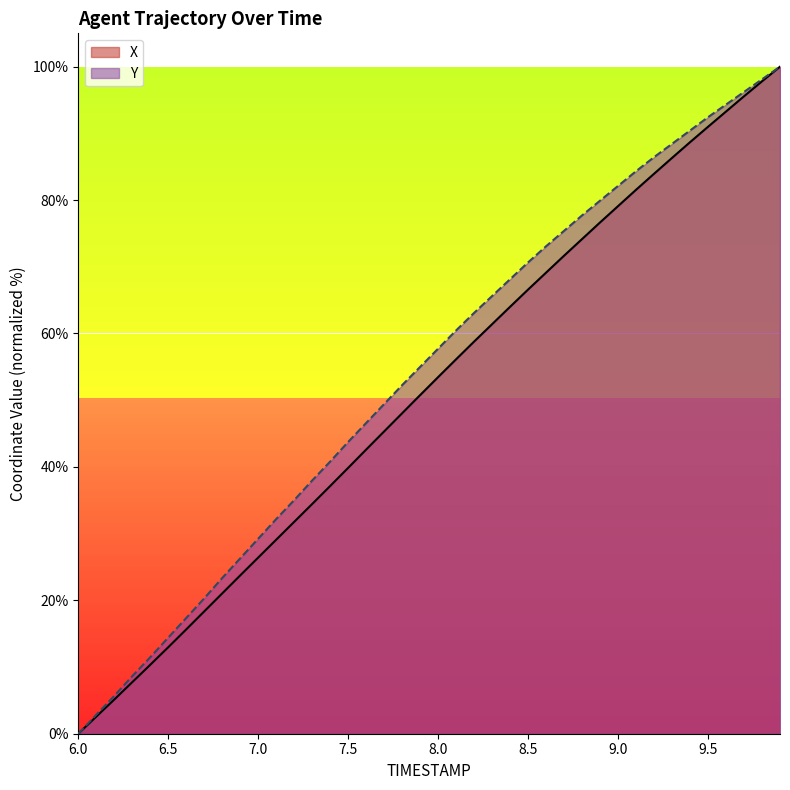

Reading left to right, extract all data points from this chart.

X: 6.0=0.0	6.1=2.6	6.2=5.1	6.3=7.7	6.4=10.3	6.5=13.0	6.6=15.6	6.7=18.3	6.8=21.0	6.9=23.7	7.0=26.4	7.1=29.1	7.2=31.8	7.3=34.4	7.4=37.1	7.5=39.9	7.6=42.6	7.7=45.3	7.8=48.0	7.9=50.8	8.0=53.5	8.1=56.1	8.2=58.8	8.3=61.4	8.4=64.0	8.5=66.6	8.6=69.1	8.7=71.7	8.8=74.2	8.9=76.7	9.0=79.1	9.1=81.5	9.2=83.9	9.3=86.3	9.4=88.7	9.5=91.0	9.6=93.3	9.7=95.6	9.8=97.8	9.9=100.0
Y: 6.0=0.0	6.1=2.8	6.2=5.7	6.3=8.6	6.4=11.5	6.5=14.4	6.6=17.4	6.7=20.3	6.8=23.3	6.9=26.3	7.0=29.2	7.1=32.2	7.2=35.0	7.3=38.0	7.4=40.8	7.5=43.7	7.6=46.6	7.7=49.4	7.8=52.3	7.9=55.0	8.0=57.7	8.1=60.5	8.2=63.1	8.3=65.6	8.4=68.1	8.5=70.7	8.6=73.1	8.7=75.4	8.8=77.7	8.9=79.9	9.0=82.1	9.1=84.3	9.2=86.4	9.3=88.4	9.4=90.4	9.5=92.4	9.6=94.3	9.7=96.2	9.8=98.1	9.9=100.0